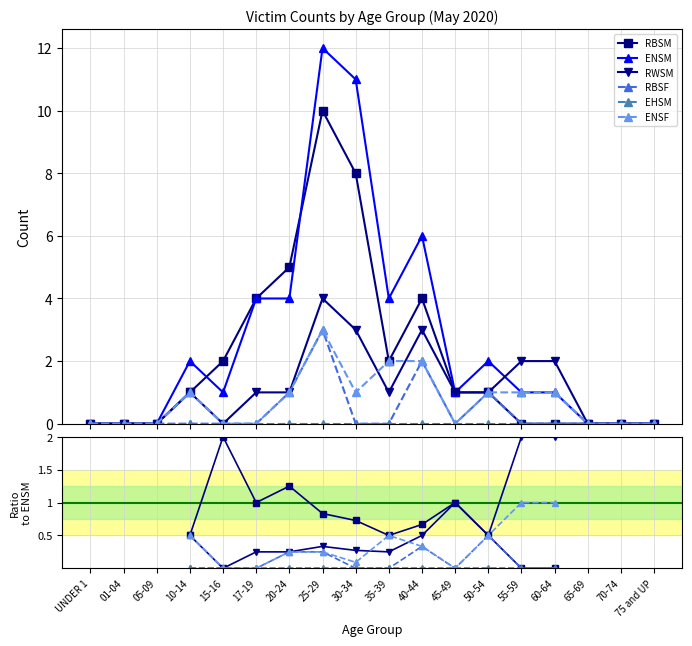

How many data points in ENSM are above 1?

8